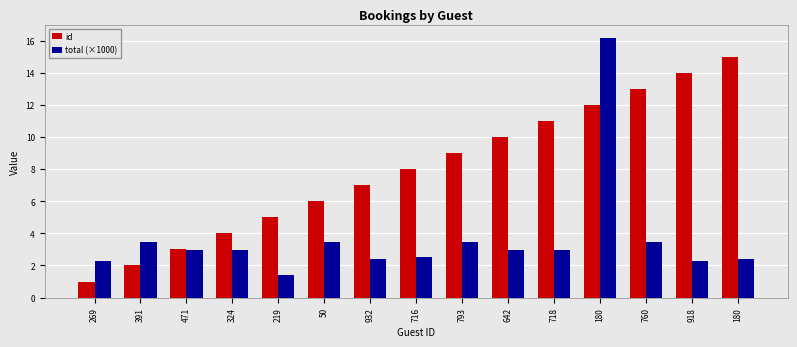

Count the number of data series in this chart.

2